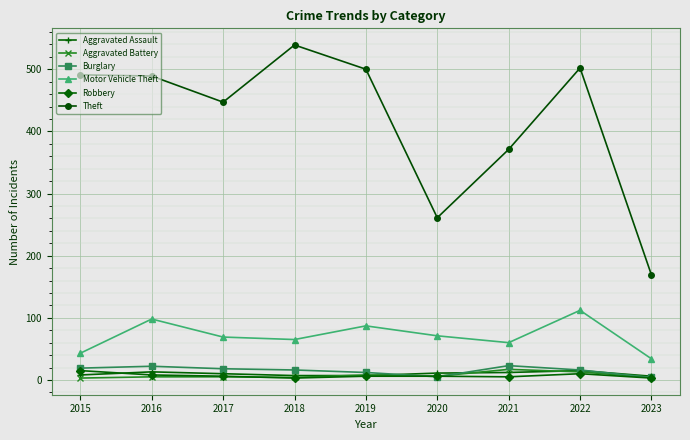

Between which two adjacent categories do Aggravated Assault and Robbery first intersect?

2015 and 2016